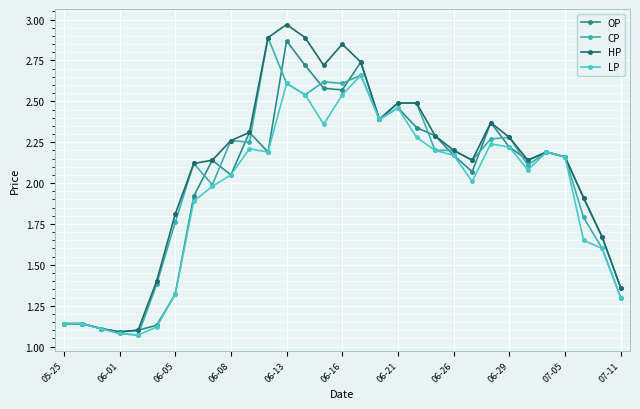

True or false: CP has more than 0 points higher than both neighbors.

True